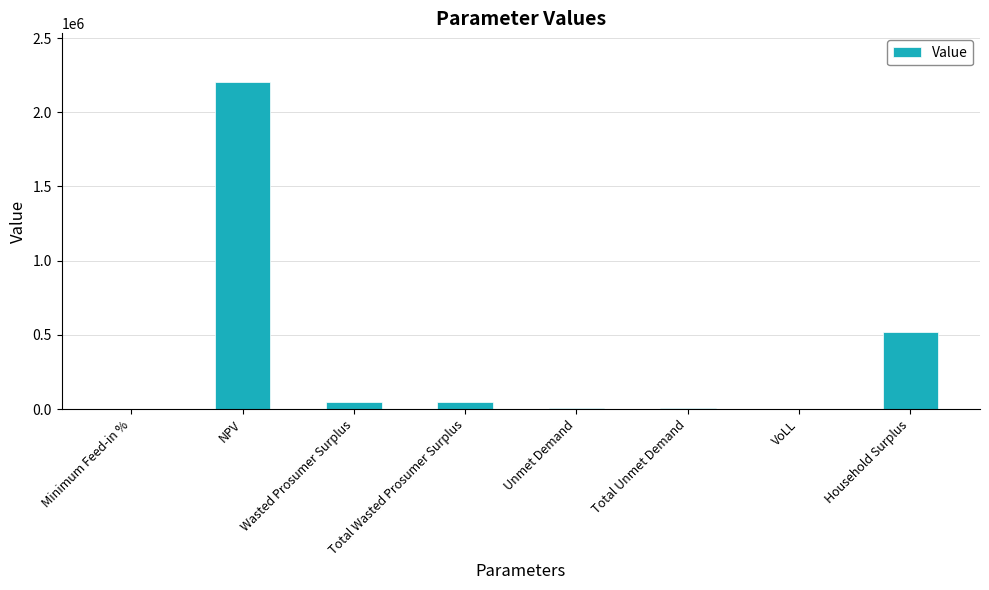

Is it true that the value at Household Surplus is 679348.4?

False